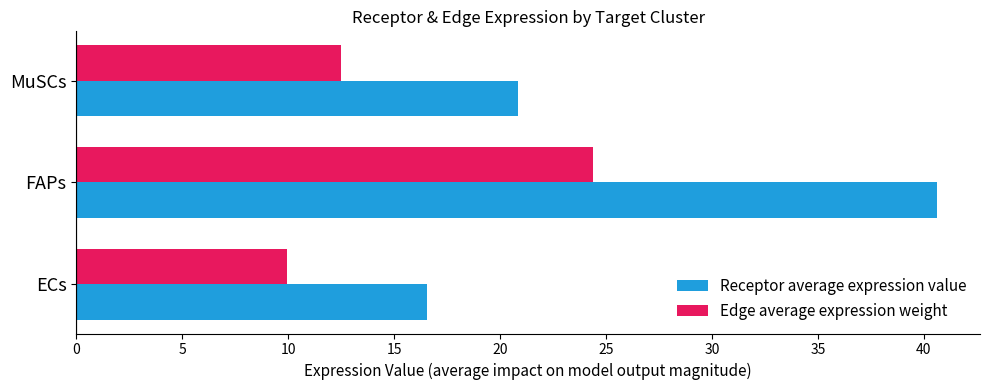

Read the Receptor average expression value value at FAPs.

40.6